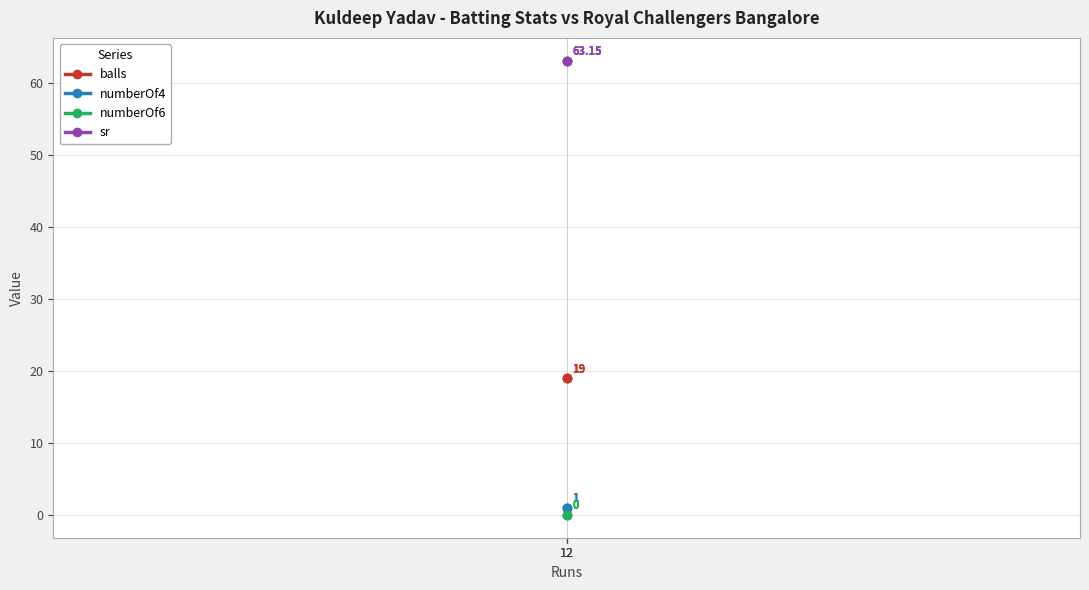

What value does the sr series have at 12?

63.1